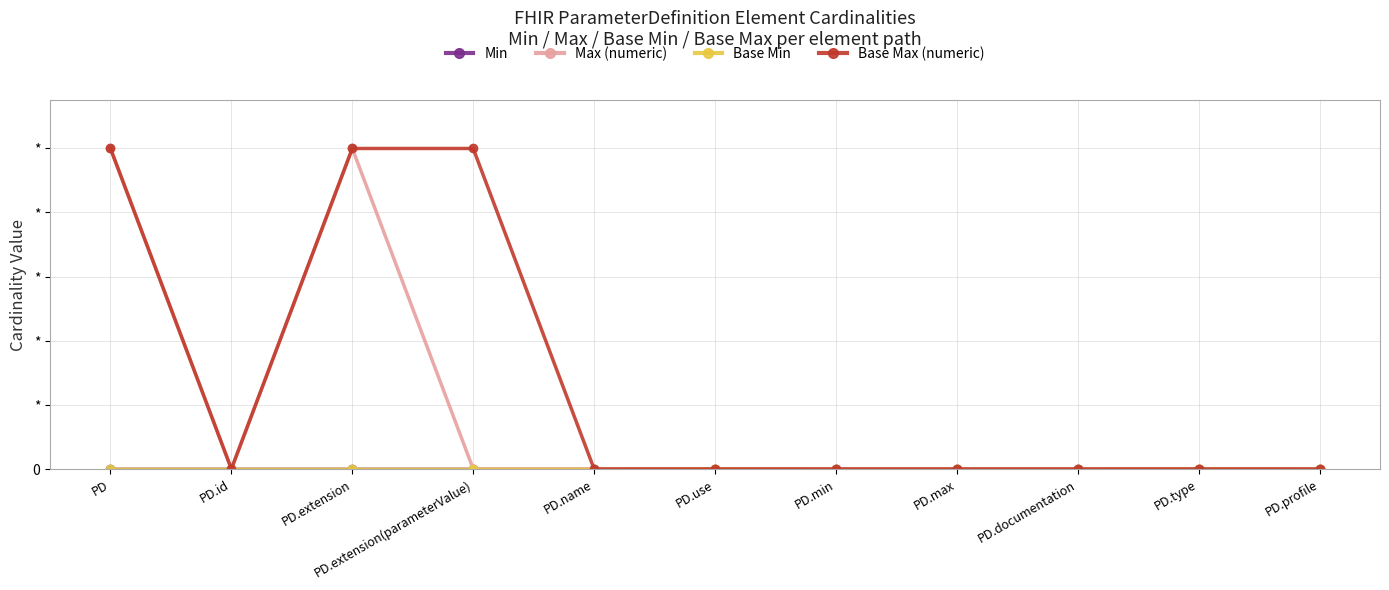

What position from the right is PD.extension?

9